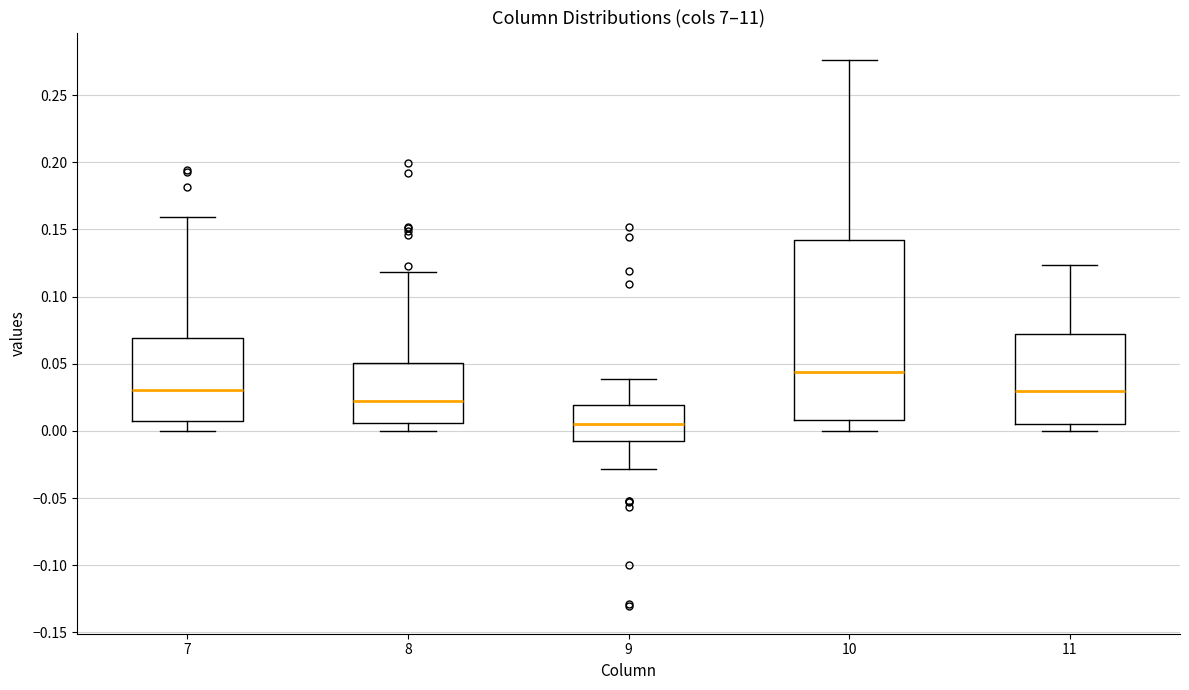

Which box has the highest median line?

10